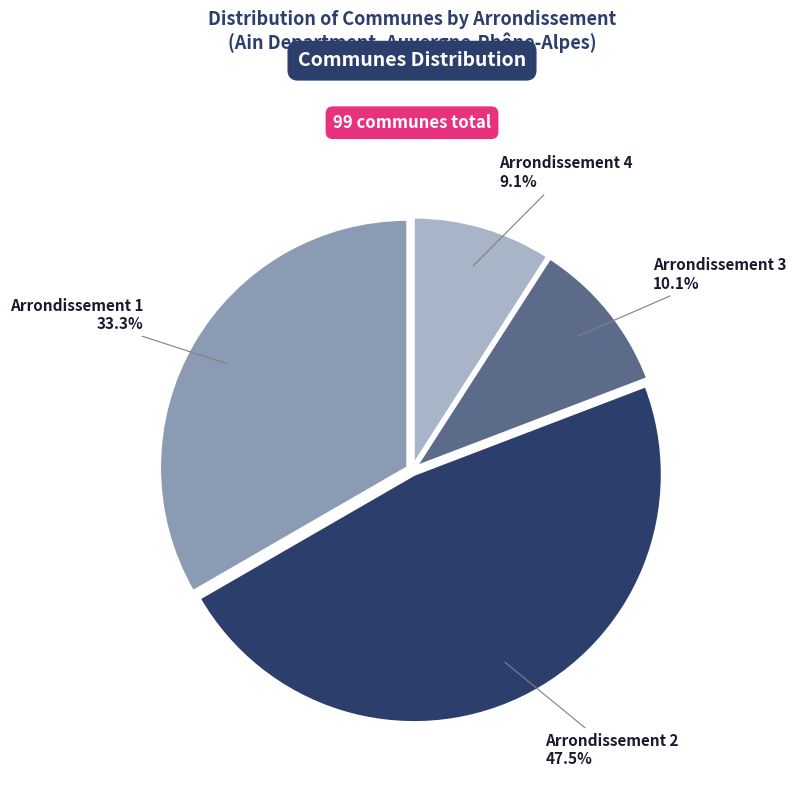

How many segments does this pie chart have?

4